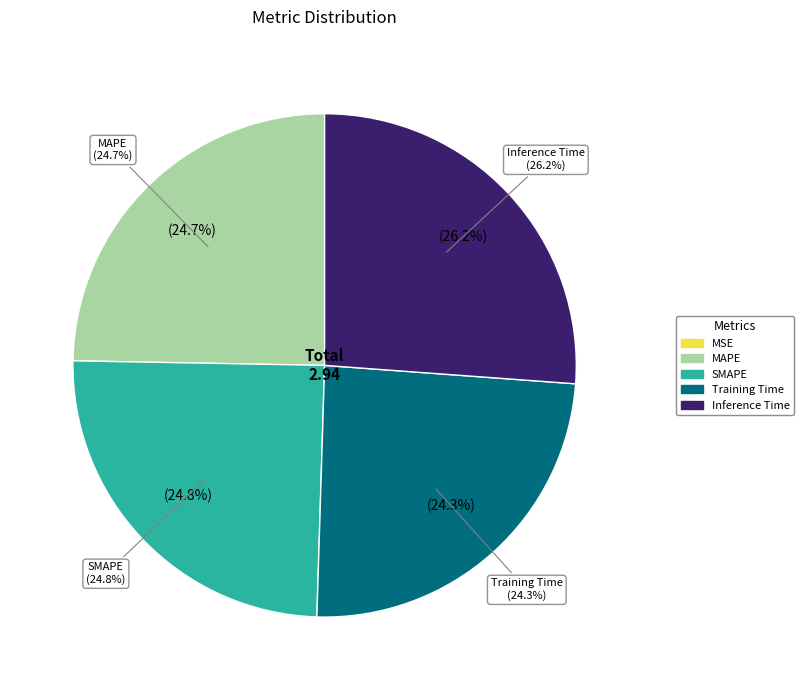

How many segments does this pie chart have?

5